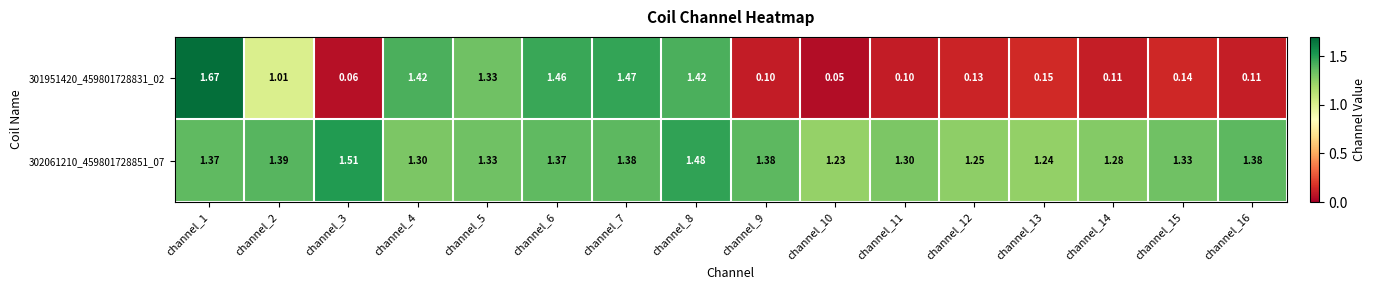

Which series has the largest total across all categories?

302061210_459801728851_07